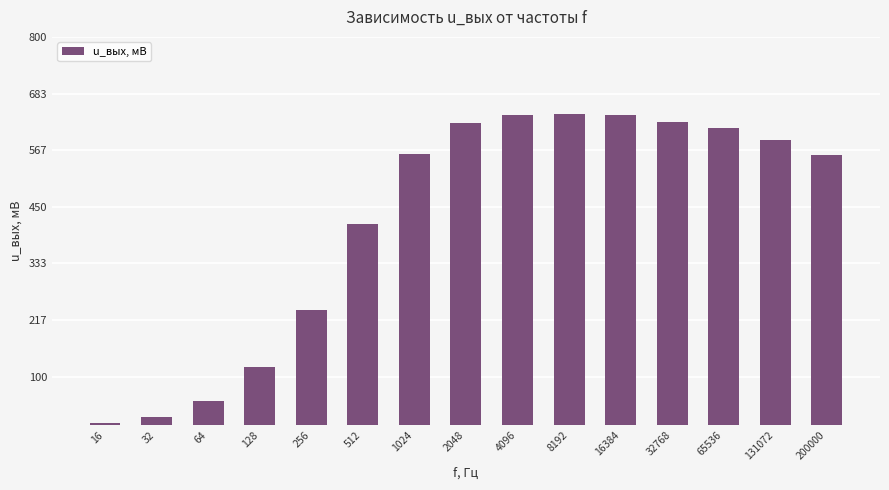

Read the value at 131072.

587.0